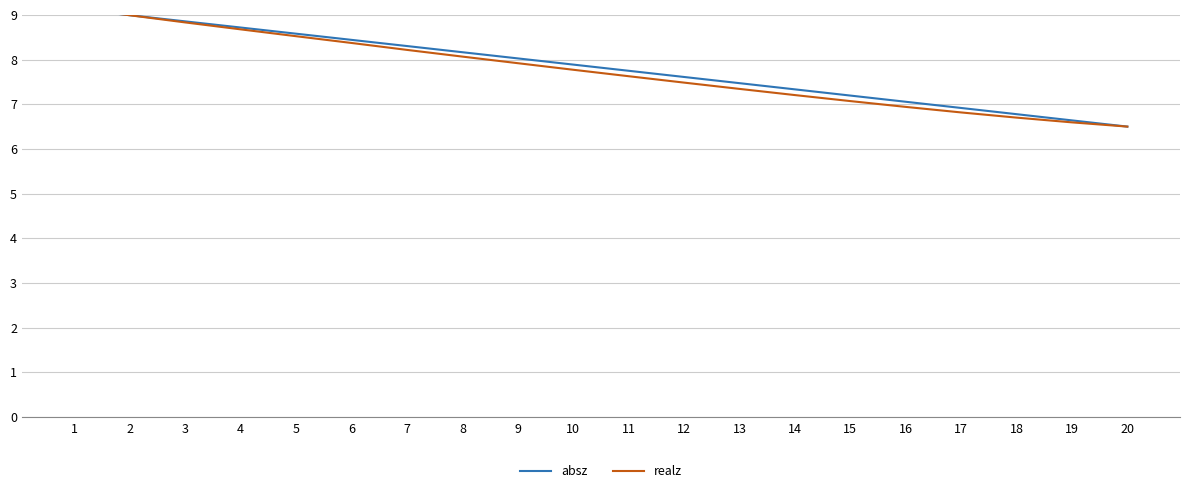

Rank the series at 6 from lowest to highest value.

realz, absz